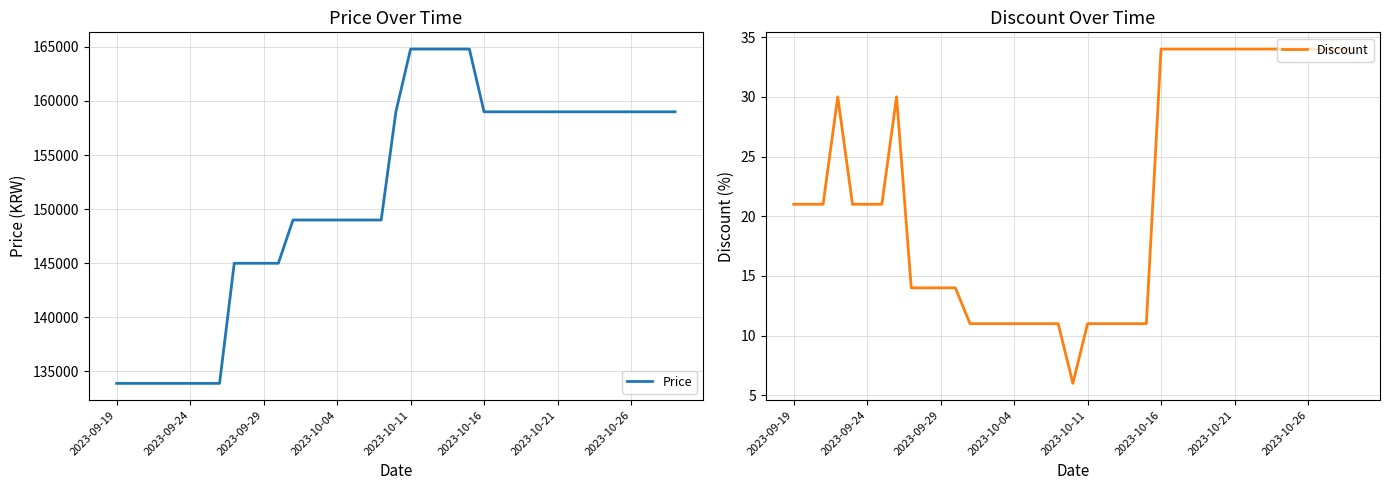

What is the minimum value for Price?

133900